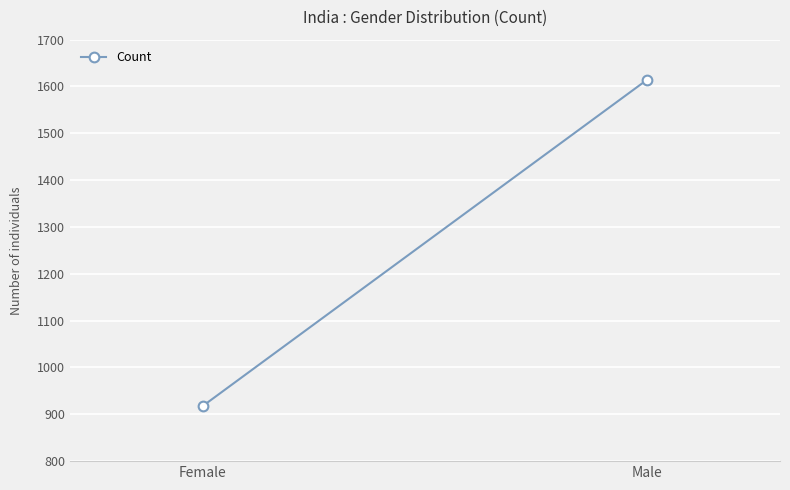

What is the sum of all values?

2532